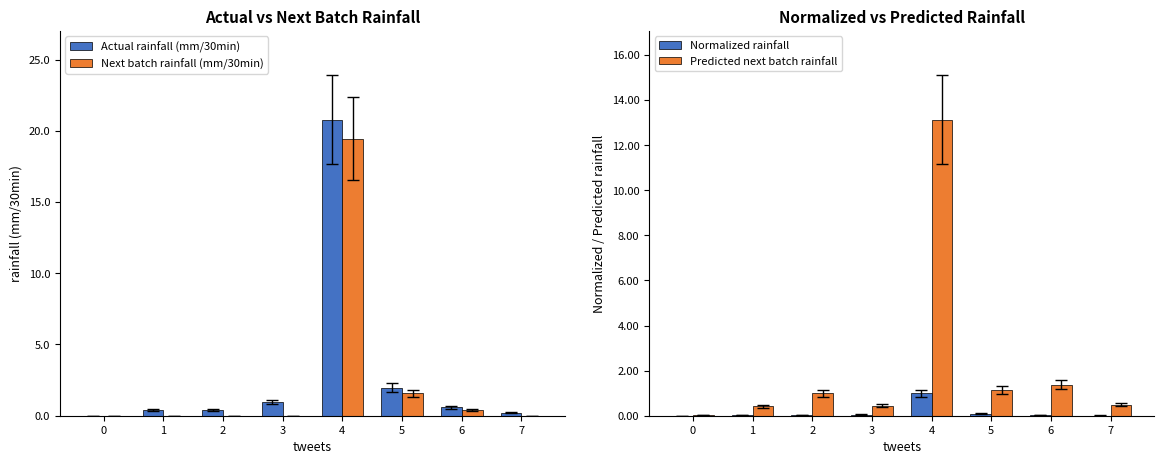

Which series has the widest spread of values?

Actual rainfall (mm/30min)